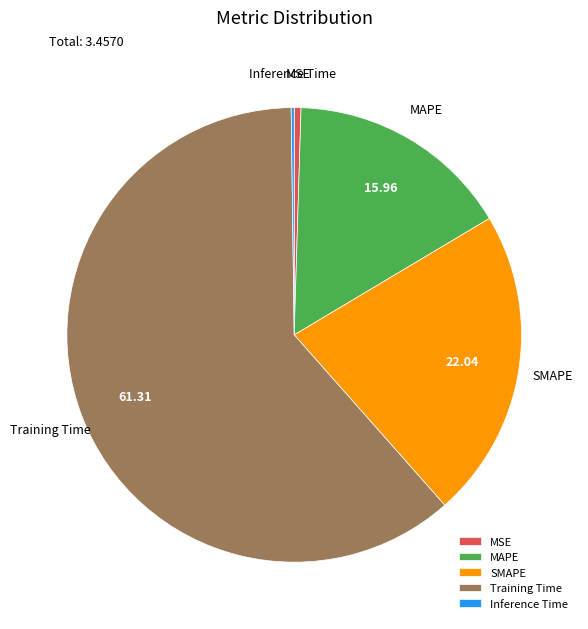

Does any single category account for the majority?

Yes